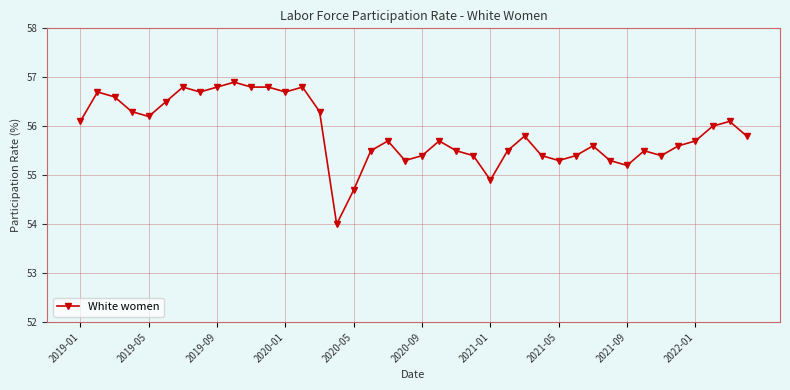

What is the value of the 28th point from the left?

55.4